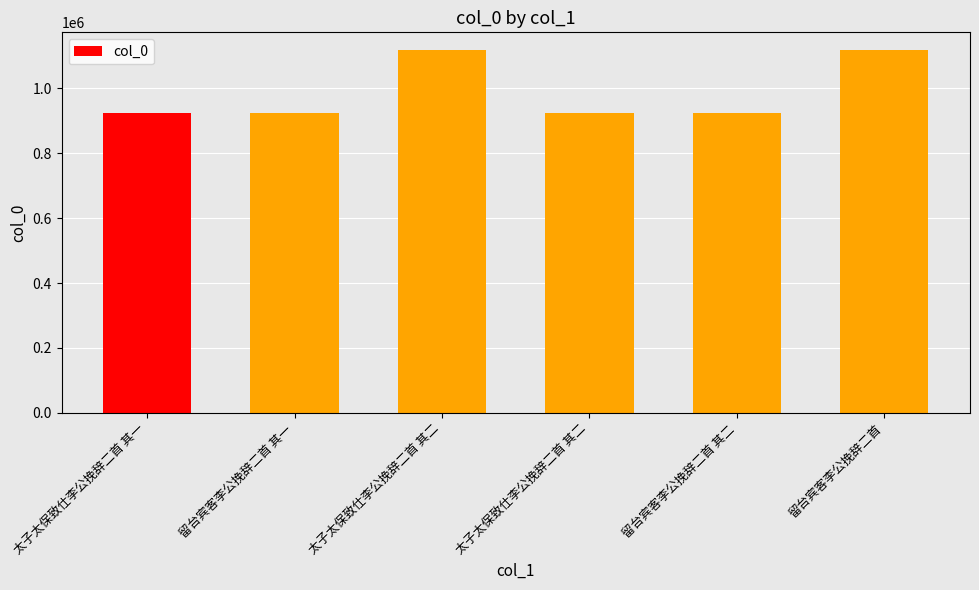

Reading left to right, extract all data points from this chart.

922938	923238	1116879	922937	923237	1116865